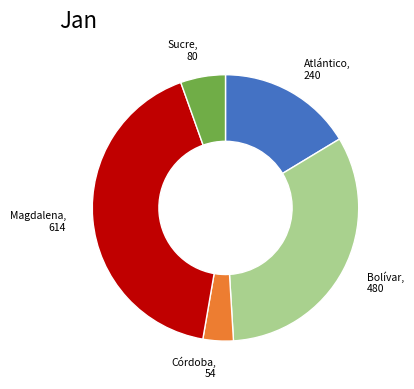

Is there a majority slice in this chart?

No